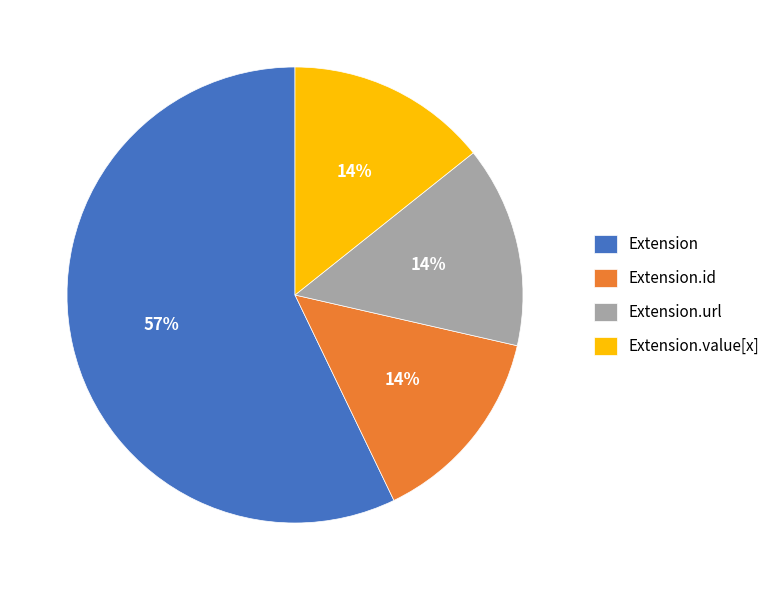

Which category has the biggest portion of the pie?

Extension